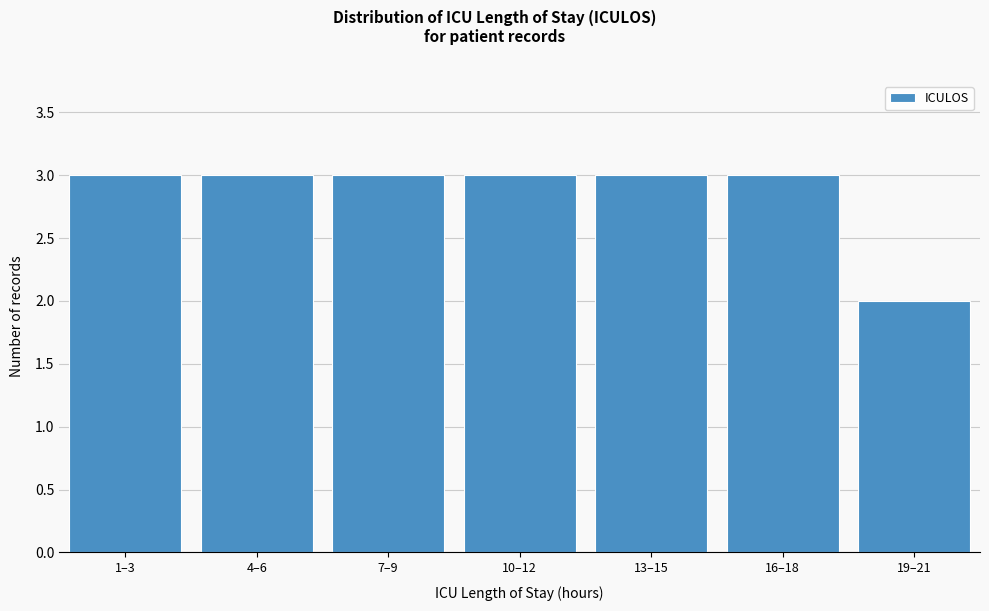

Reading right to left, transcribe all the data shown in this chart.

19–21=2	16–18=3	13–15=3	10–12=3	7–9=3	4–6=3	1–3=3